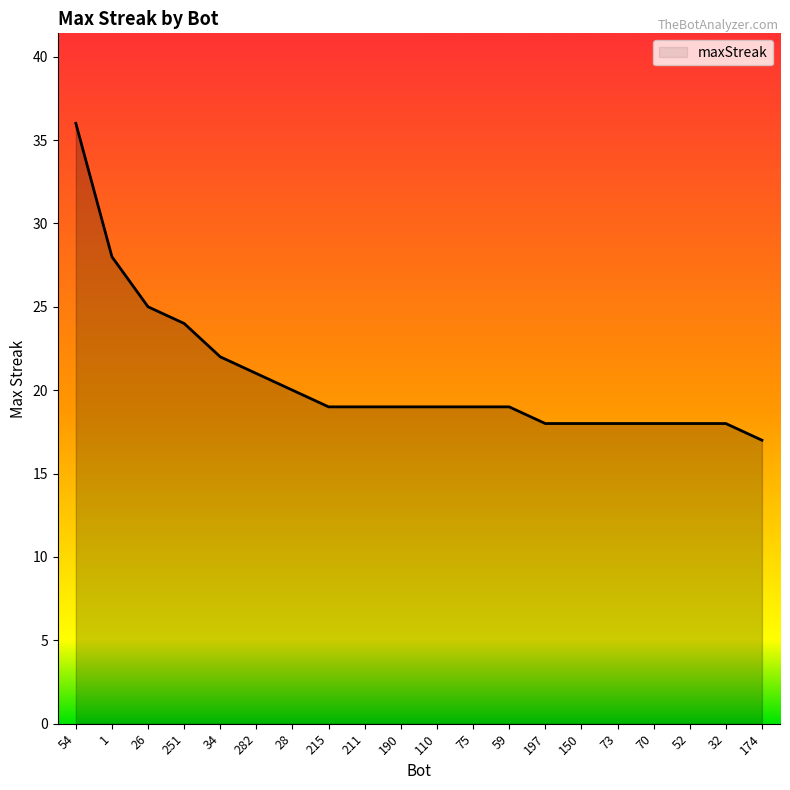

Which category has the highest value across all series?

54